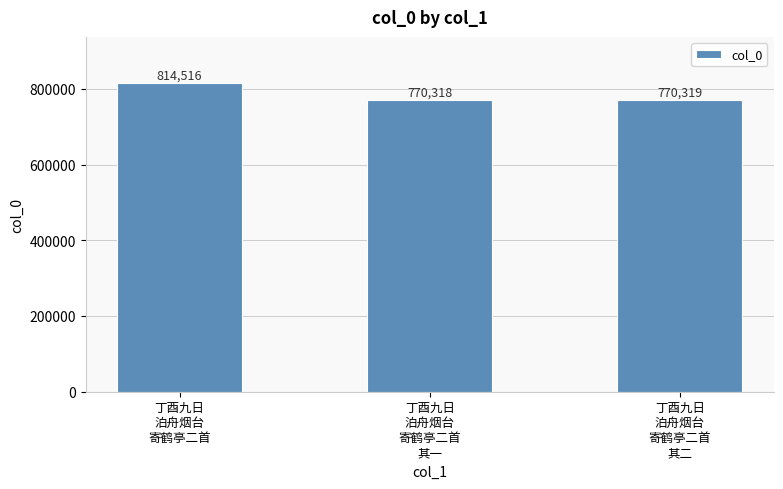

What is the label of the 2nd bar from the right?

丁酉九日
泊舟烟台
寄鹤亭二首
其一